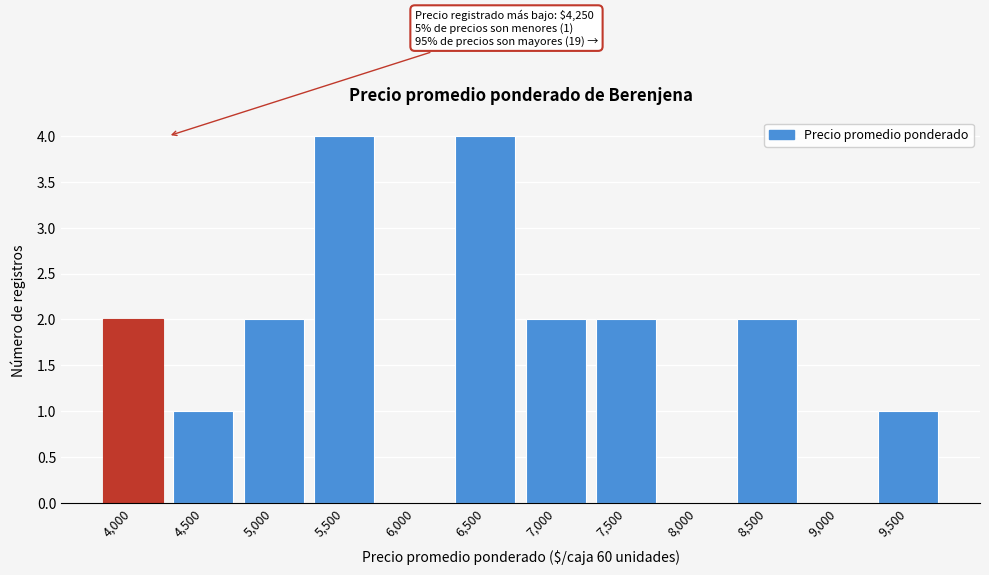

Reading right to left, transcribe all the data shown in this chart.

9,500=1	9,000=0	8,500=2	8,000=0	7,500=2	7,000=2	6,500=4	6,000=0	5,500=4	5,000=2	4,500=1	4,000=2